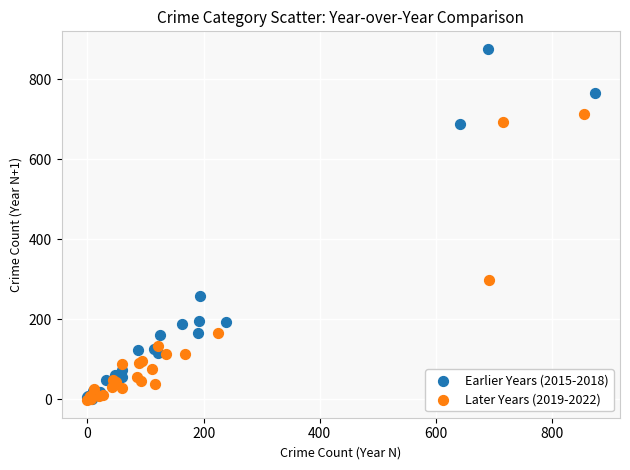

Which series reaches the maximum Y coordinate?

Earlier Years (2015-2018)